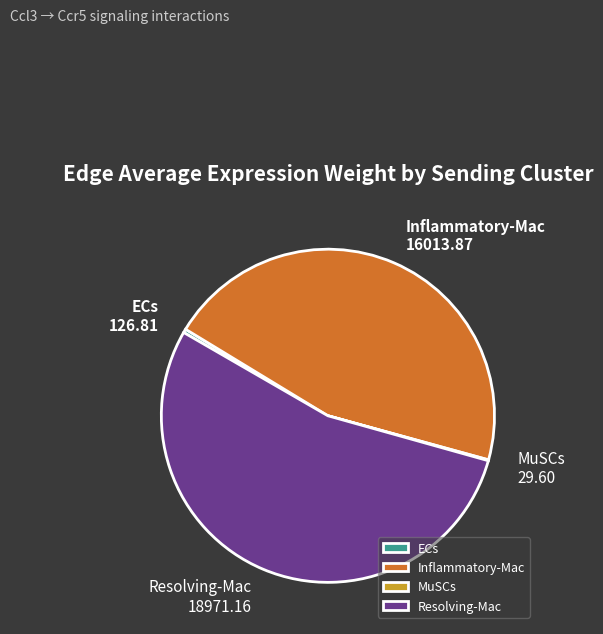

Between Resolving-Mac and Inflammatory-Mac, which is larger?

Resolving-Mac